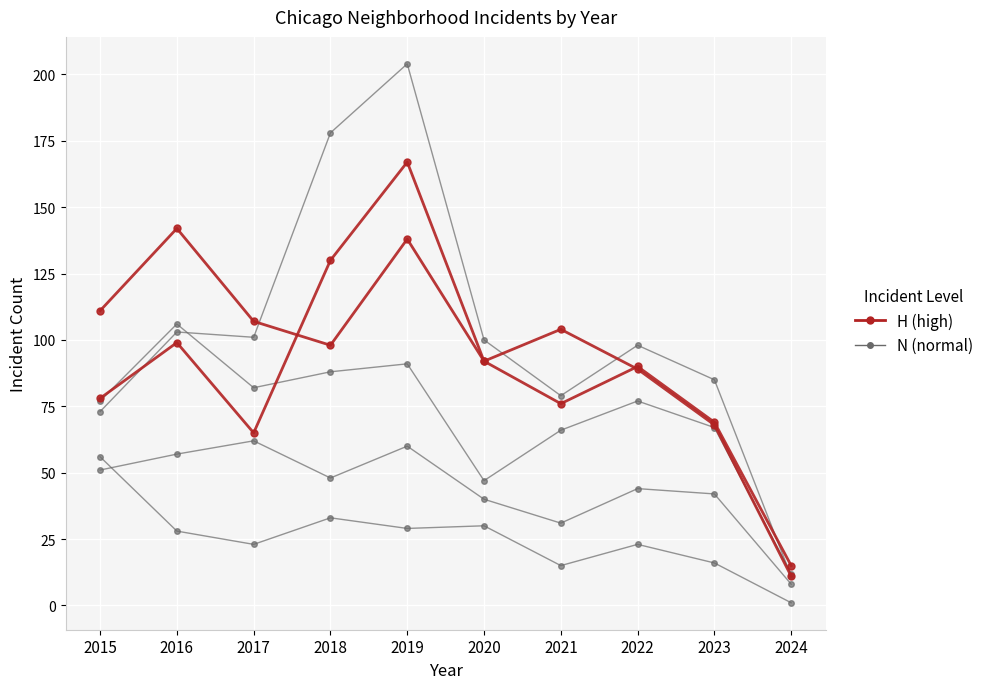

What is the total value across all series at 2015?

446